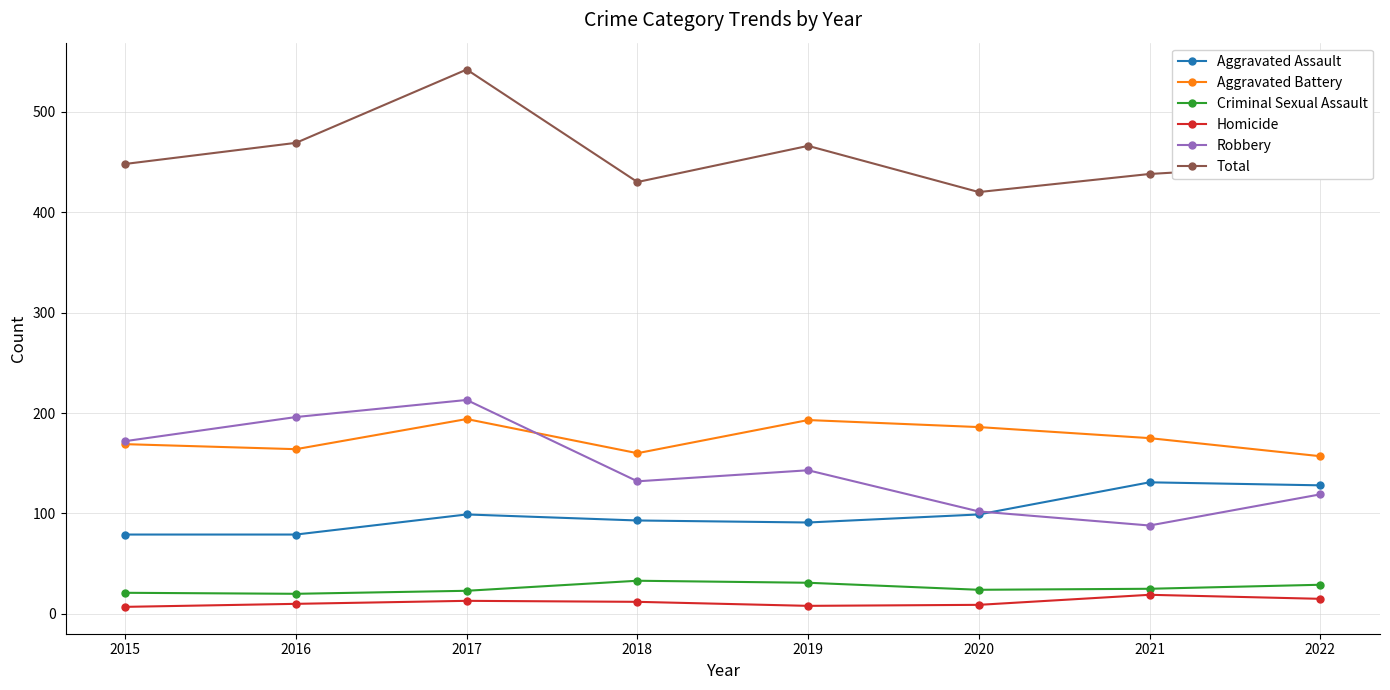

What is the sum of the Criminal Sexual Assault values at 2016 and 2017?

43